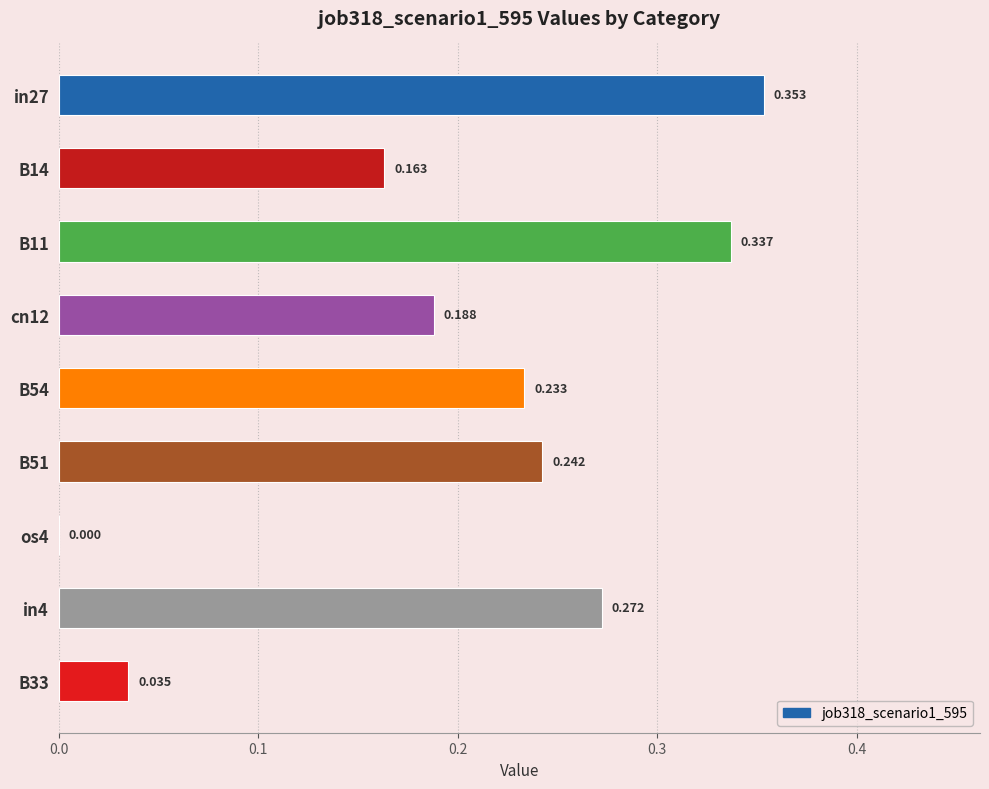

At which label is the value closest to 0?

os4